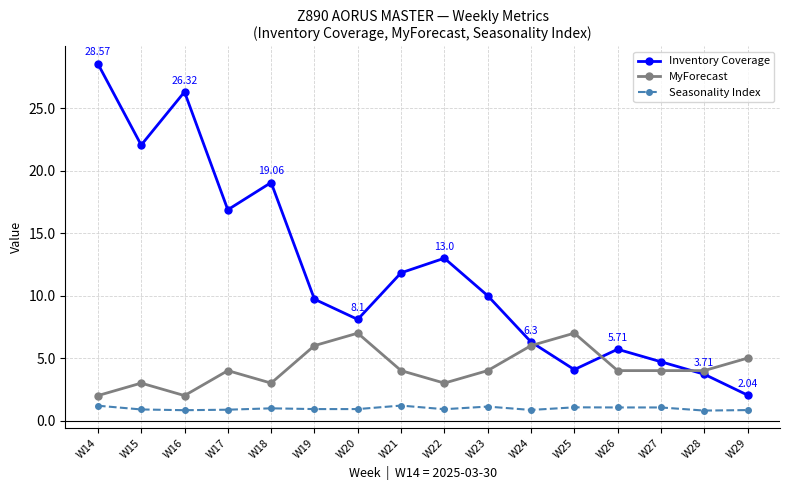

At which label does Inventory Coverage first exceed 10?

W14